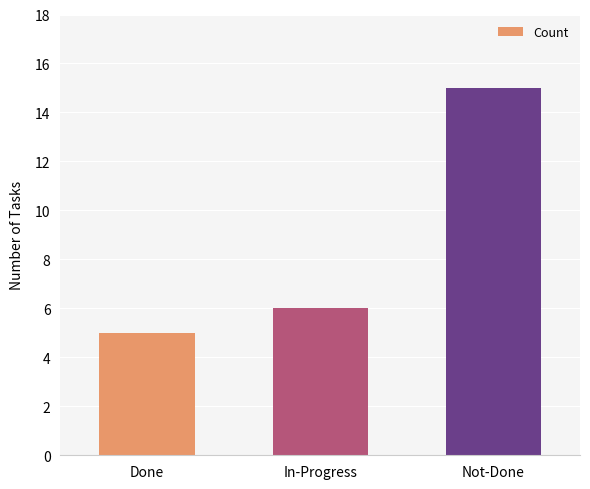

True or false: the data shows 21 at Not-Done.

False